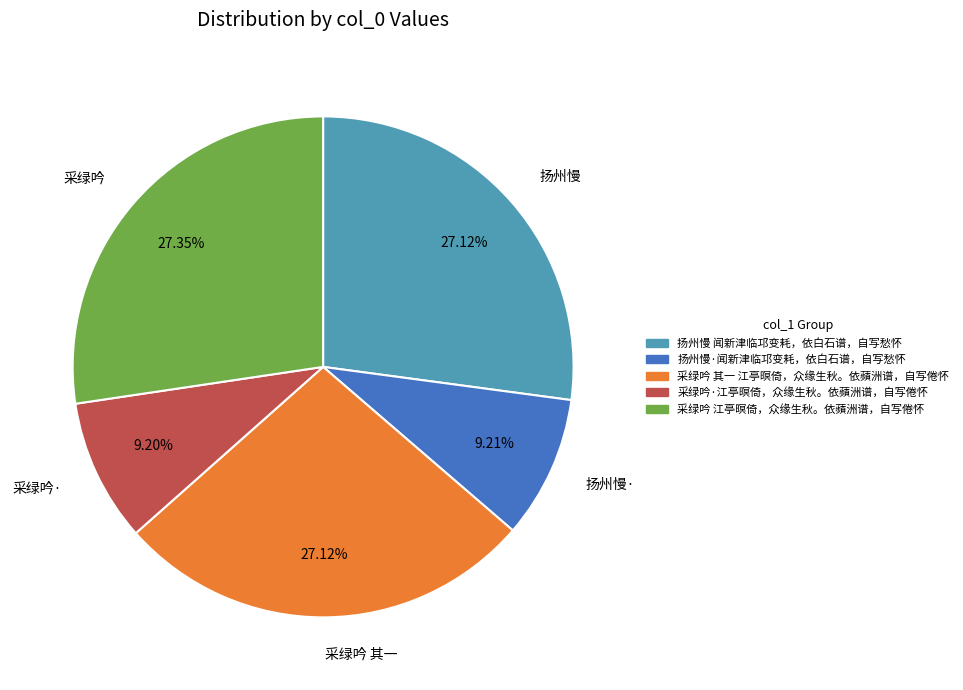

Is the sum of 采绿吟 and 采绿吟 其一 greater than half?

Yes